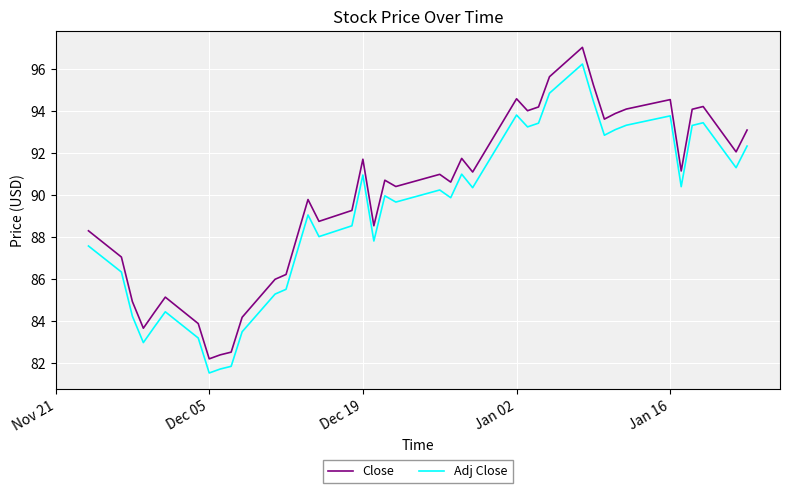

What is the difference between the second highest and minimum values in the Close series?

13.4